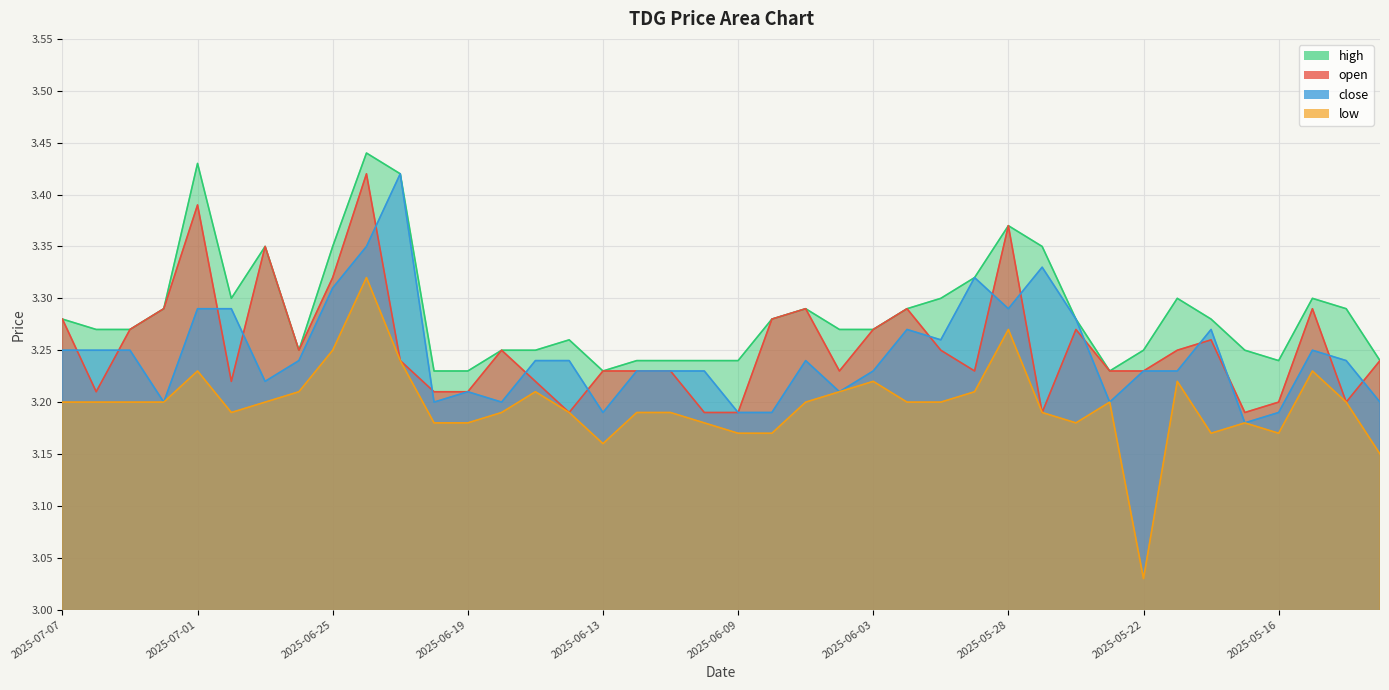

What is the label of the 10th point from the right?

2025-05-26